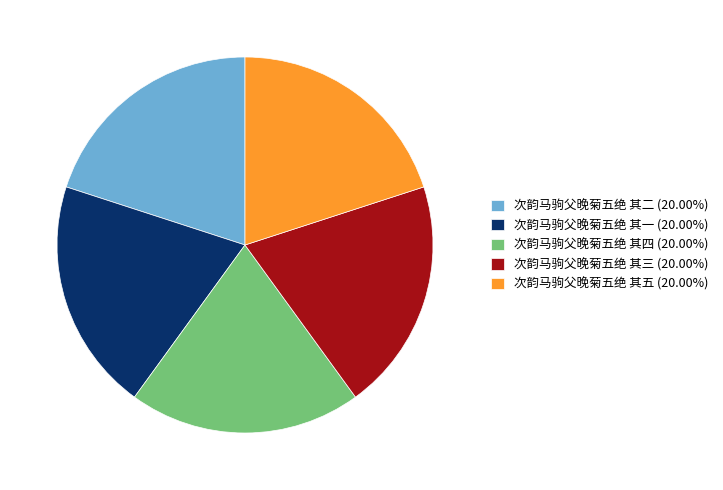

True or false: 次韵马驹父晚菊五绝 其二 accounts for 20% of the total.

True